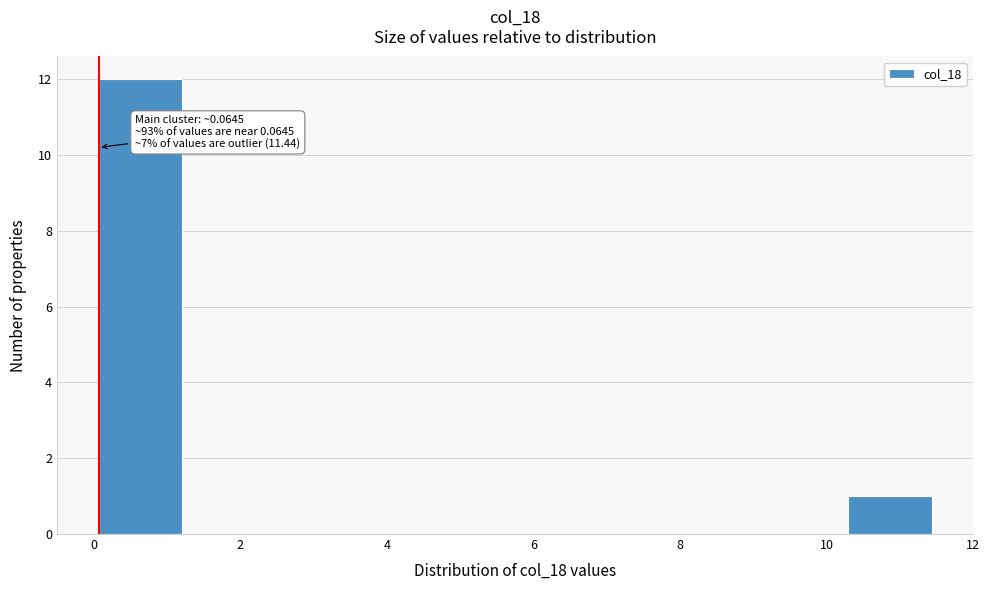

Which range on the x-axis has the tallest bar?

0.0 to 1.2